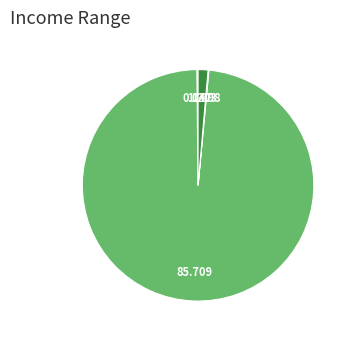

Count the number of slices in the pie.

4